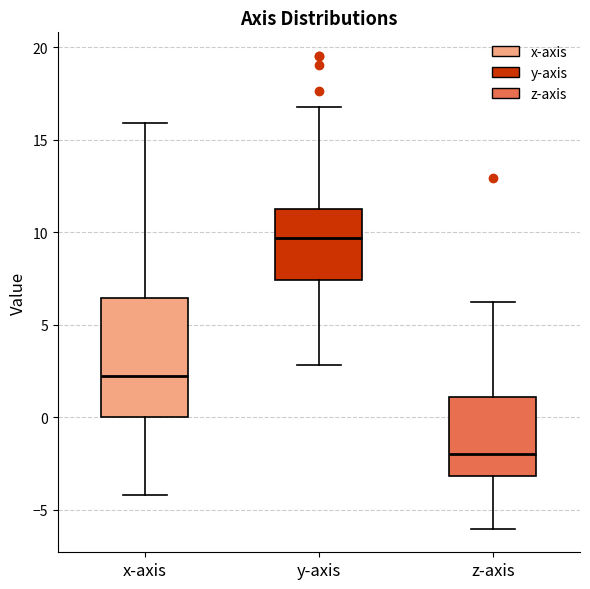

Reading left to right, transcribe this box plot: for each box, give where its median line is, the range the box spans, and where its two whiskers end, as read against the y-axis. The values are not printed on the chart, so give them approximately, as read against the axis.

x-axis: median 2.0, box 0.0 to 6.5, whiskers -4.0 to 16.0
y-axis: median 9.5, box 7.5 to 11.5, whiskers 3.0 to 17.0
z-axis: median -2.0, box -3.0 to 1.0, whiskers -6.0 to 6.0